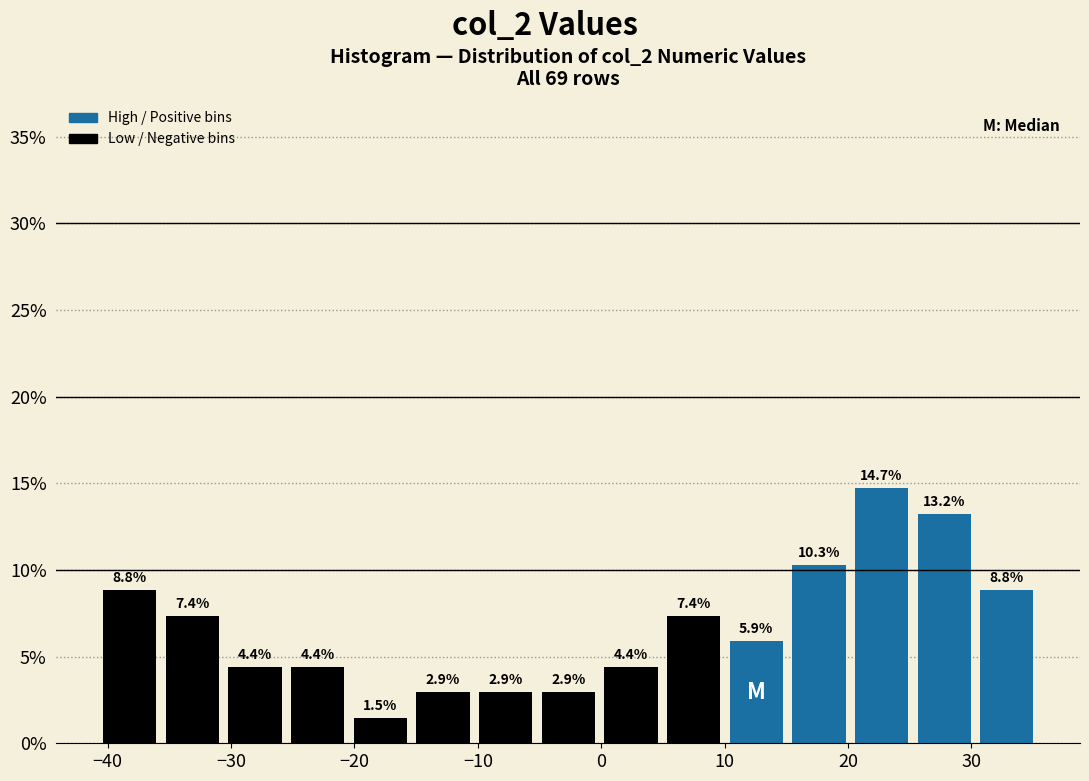

Reading left to right, list every bar in this chart as the range it spans on the x-axis followed by its height. The bar edges are not printed on the chart, so give them approximately, as read against the axis.

-41 to -36: 8.8
-36 to -31: 7.4
-31 to -26: 4.4
-26 to -20: 4.4
-20 to -15: 1.5
-15 to -10: 2.9
-10 to -5: 2.9
-5 to 0: 2.9
0 to 5: 4.4
5 to 10: 7.4
10 to 15: 5.9
15 to 20: 10.3
20 to 25: 14.7
25 to 30: 13.2
30 to 35: 8.8